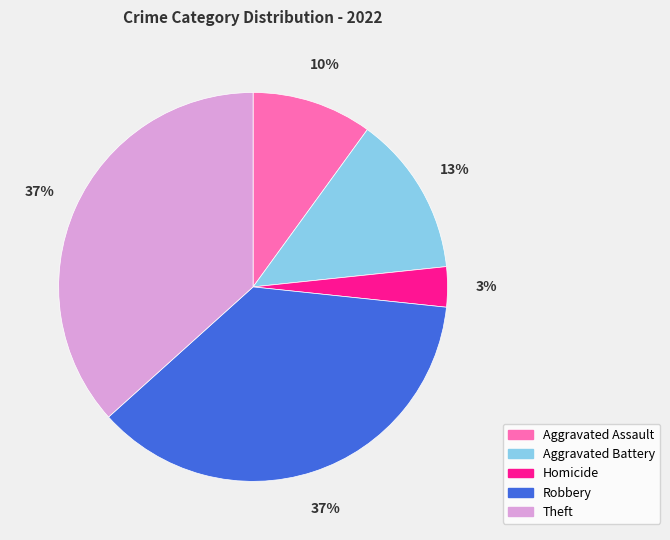

Approximately how many times larger is the value at Aggravated Assault compared to Robbery?

0.3